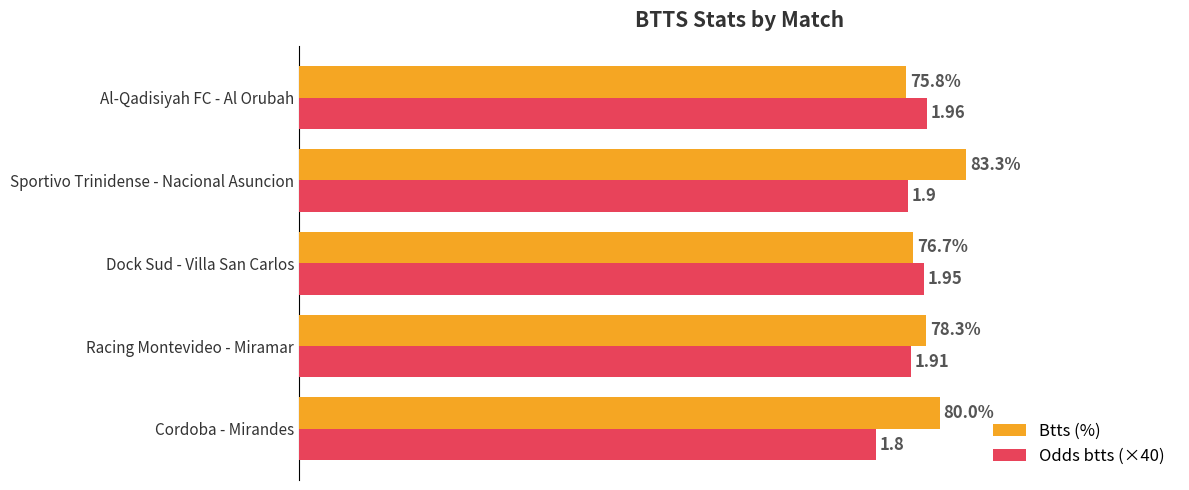

Where is Odds btts (×40) nearest to the value 75?

Sportivo Trinidense - Nacional Asuncion